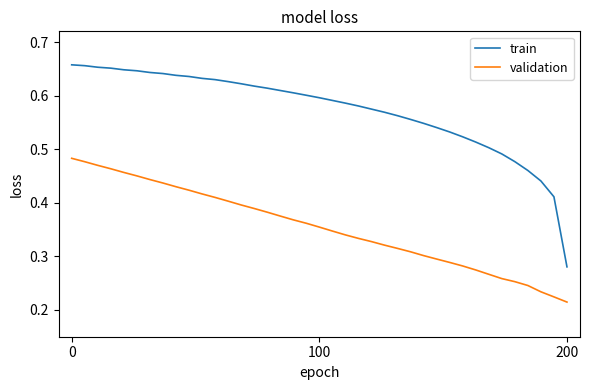

List the series in order of their overall mean, highest first.

train, validation